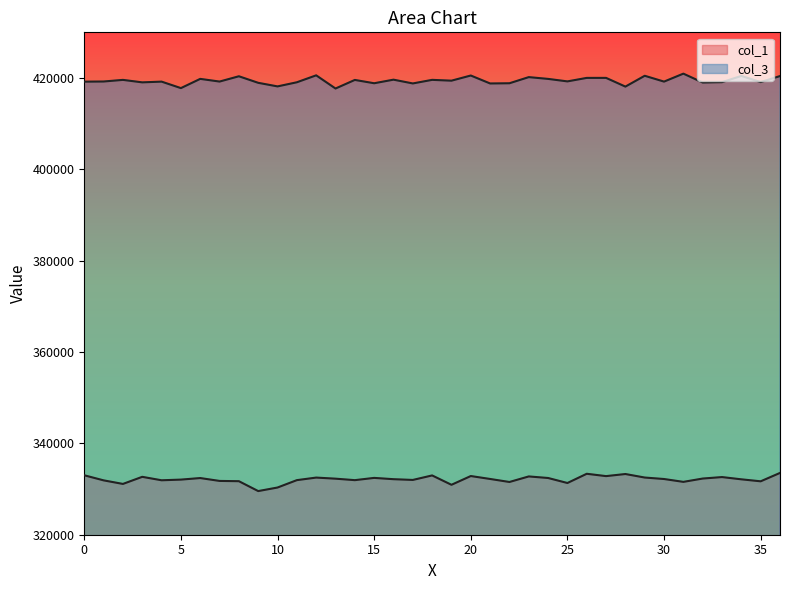

What is the smallest value displayed?

329555.6